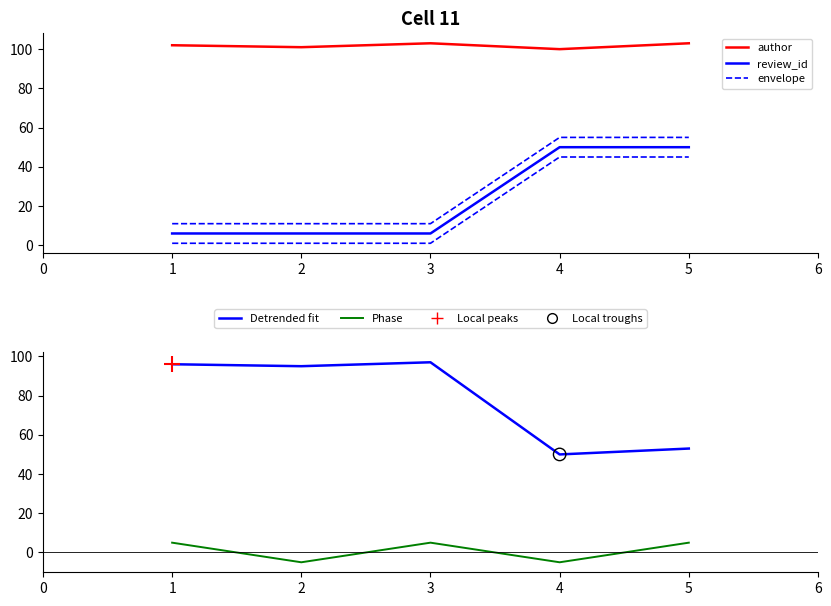

Which series has the largest total across all categories?

author